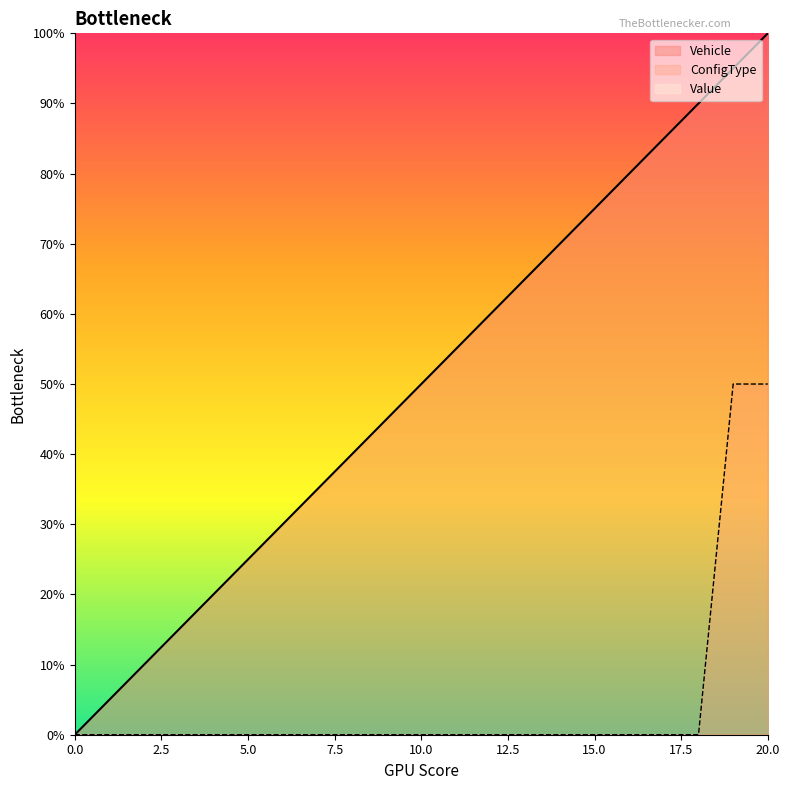

What is the sum of the Vehicle values at 12 and 17?

1.4